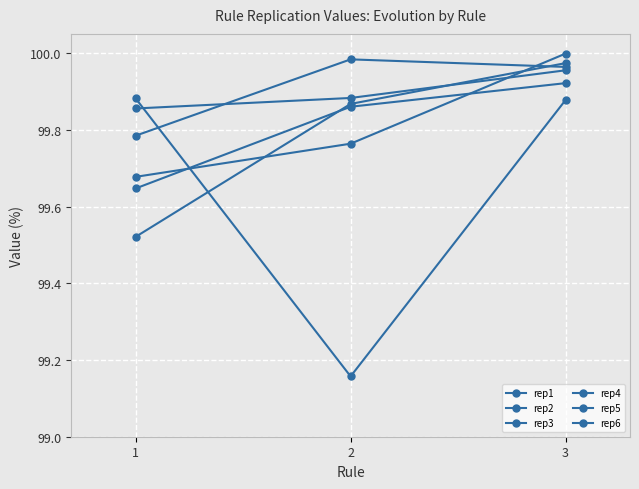

Rank the series by their maximum value, from lowest to highest.

rep3, rep2, rep6, rep1, rep5, rep4